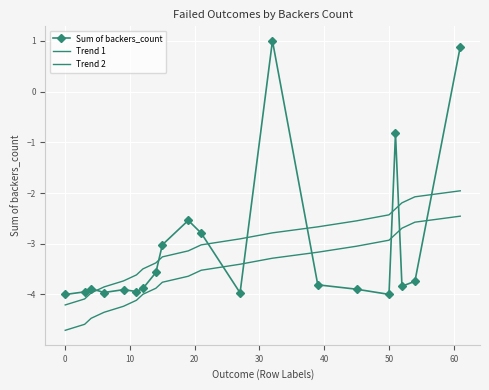

Is this an area chart (filled region under the line)?

No